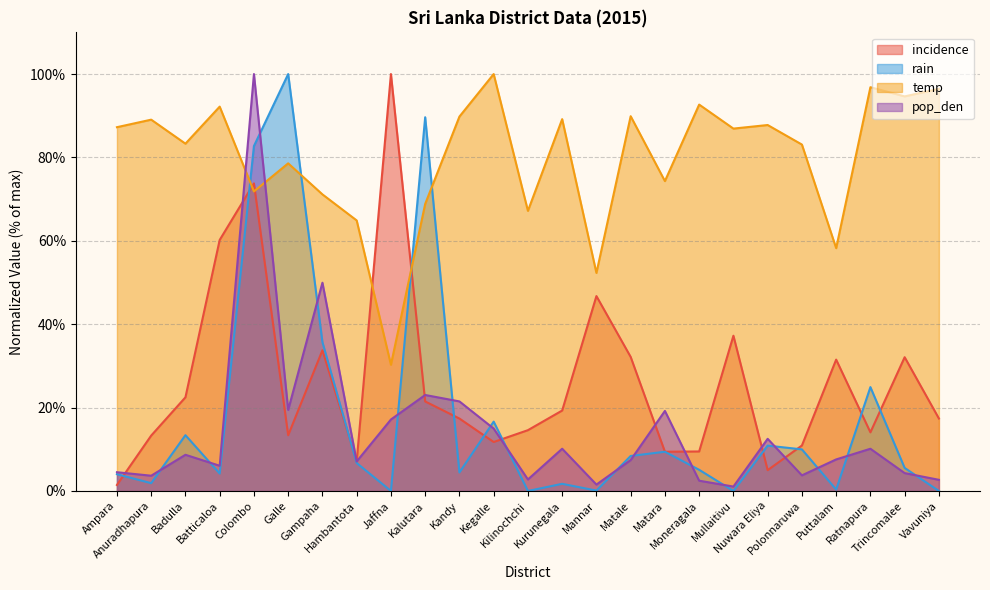

At how many categories does at least one series exceed 74?

20